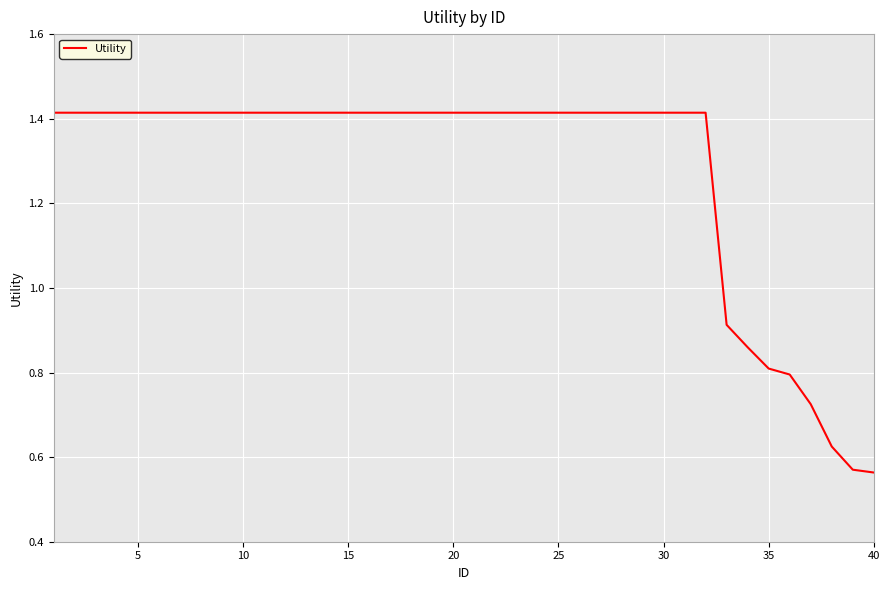

How many series are shown in this chart?

1